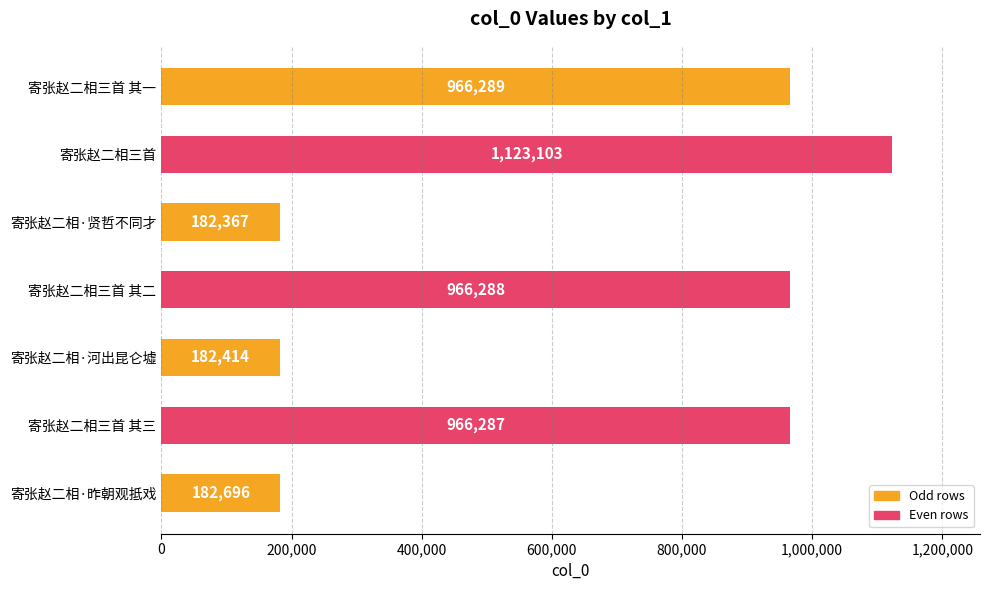

Approximately how many times larger is the value at 寄张赵二相·贤哲不同才 compared to 寄张赵二相·河出昆仑墟?

1.0